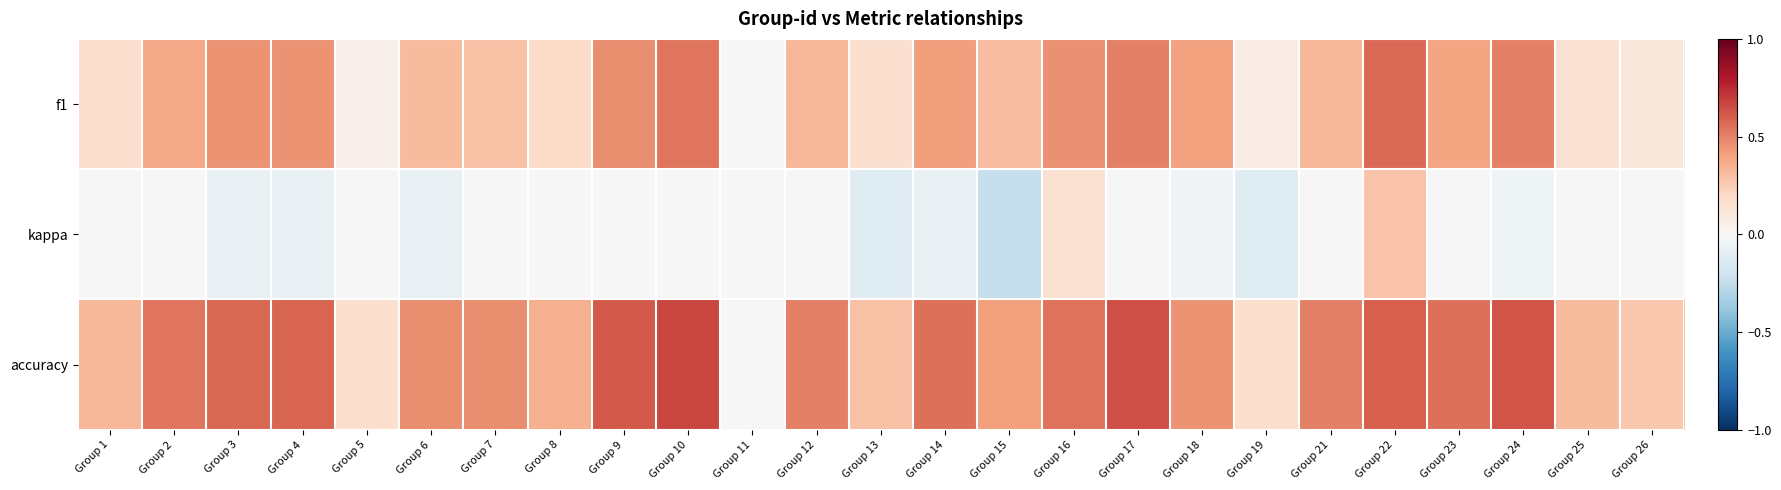

Count the number of categories in the chart.

25